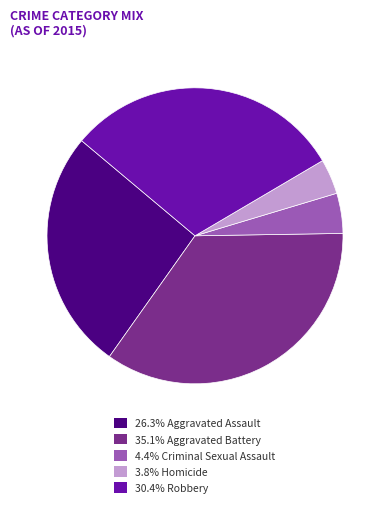

Approximately how many times larger is the value at 35.1% Aggravated Battery compared to 4.4% Criminal Sexual Assault?

8.0